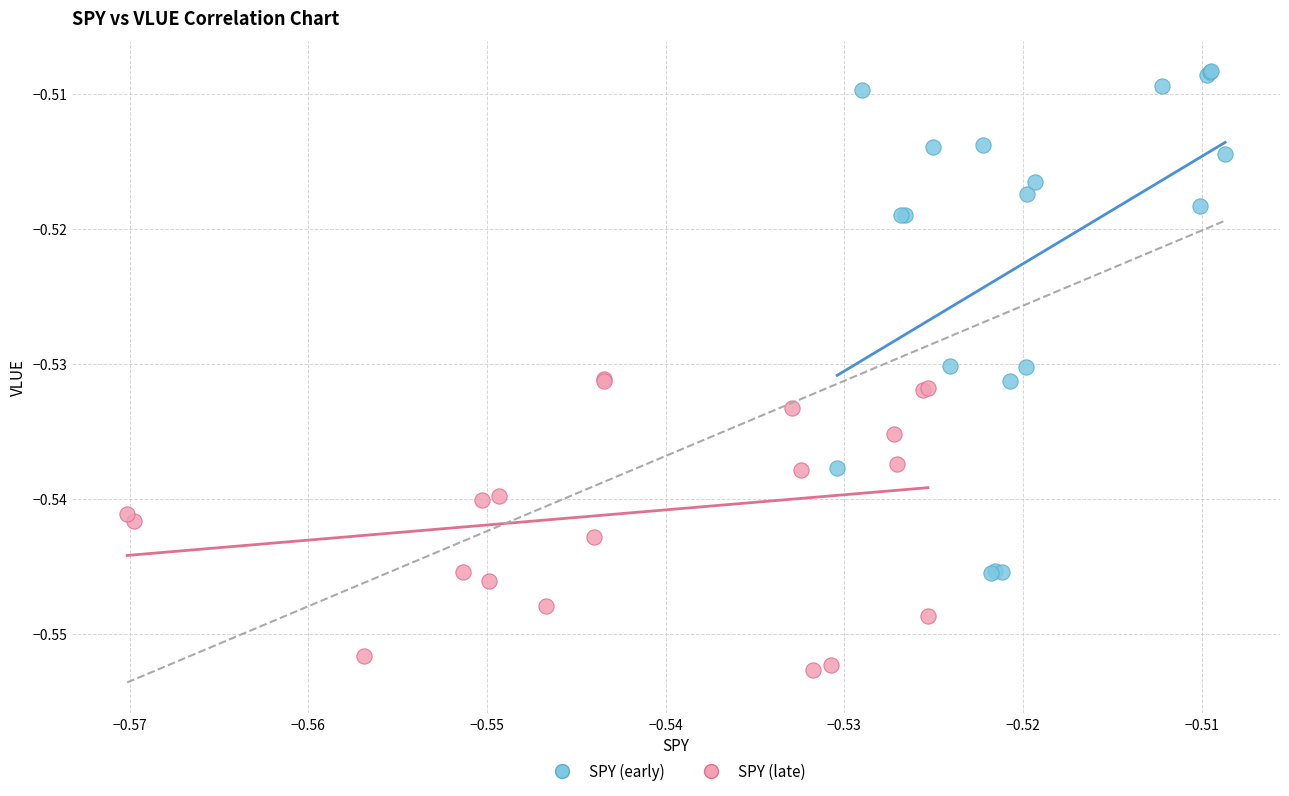

Which series reaches the minimum Y coordinate?

SPY (late)